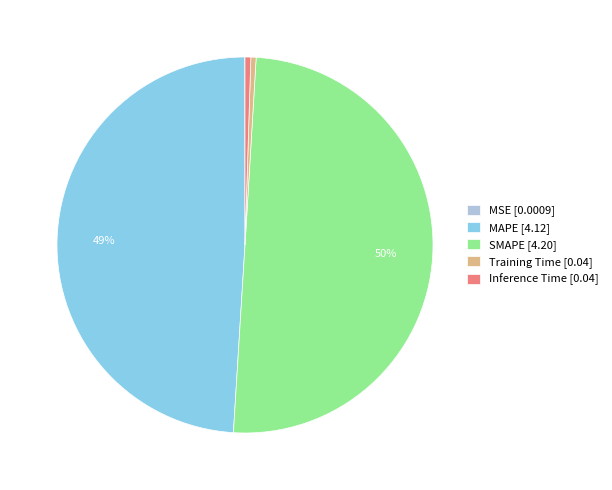

To the nearest percent, what is the average slice percentage?

20%